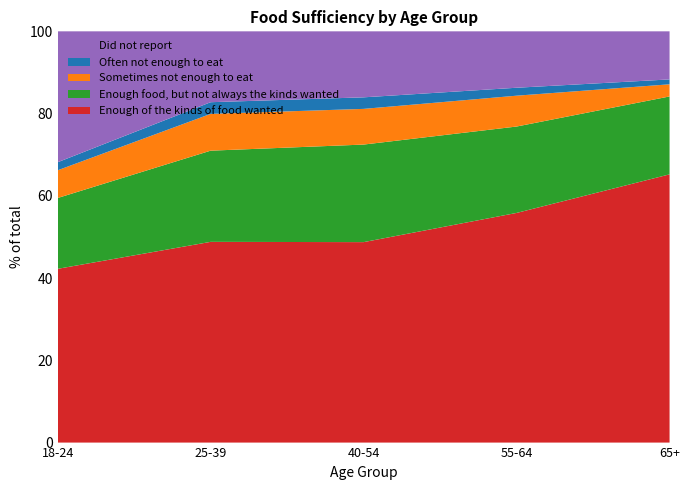

At which label does Enough of the kinds of food wanted reach its peak?

65+